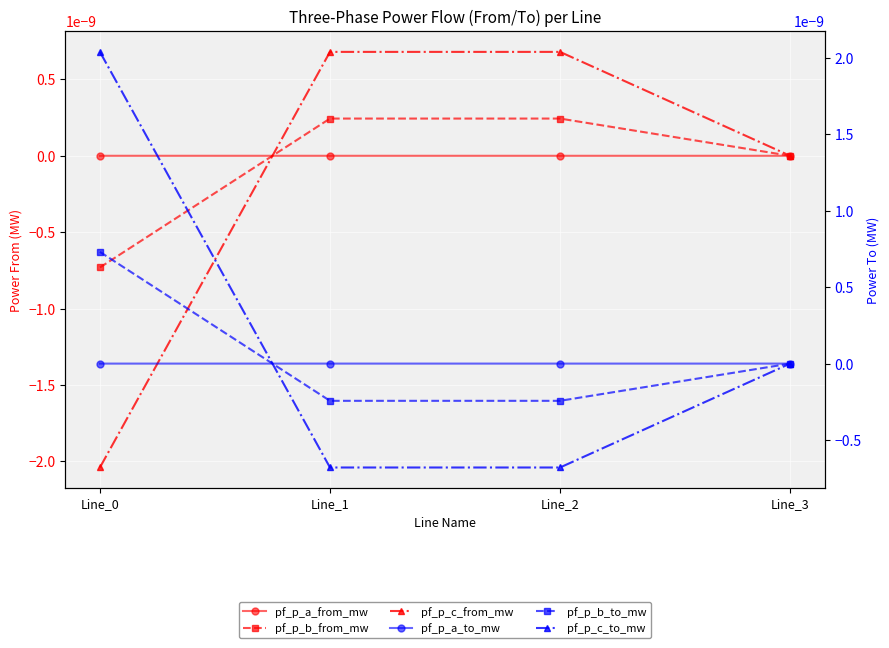

Which series has the largest total across all categories?

pf_p_c_to_mw